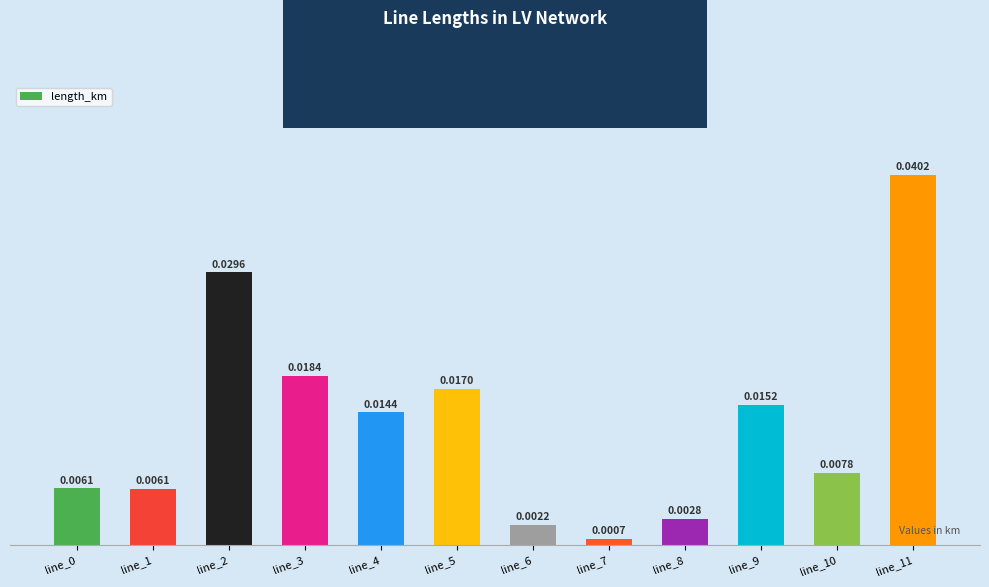

What is the sum of all values?

0.2